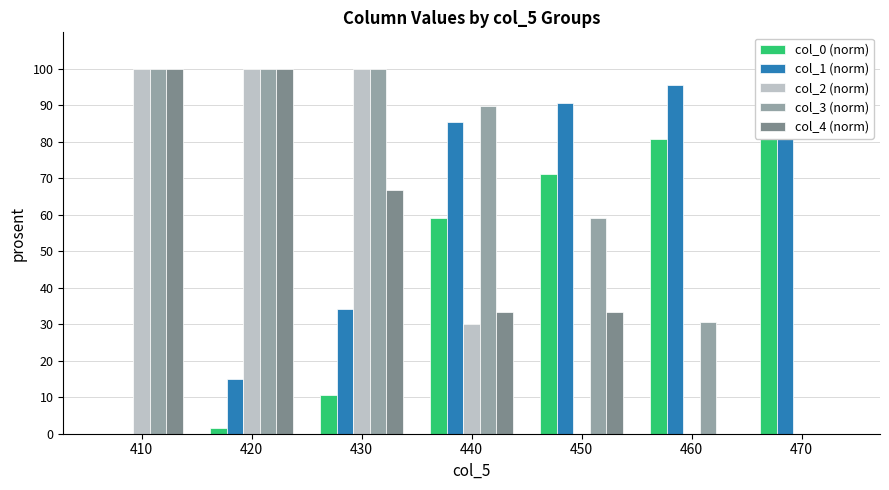

How many bars are there in each group?

5